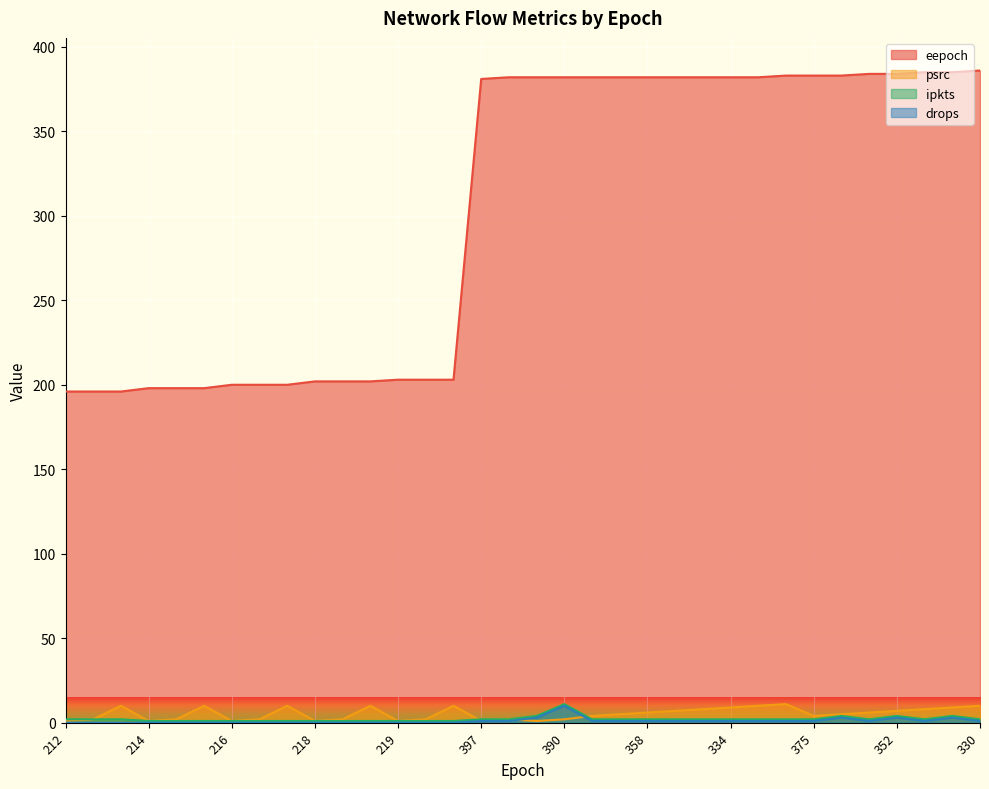

What is the label of the 32nd point from the right?

140